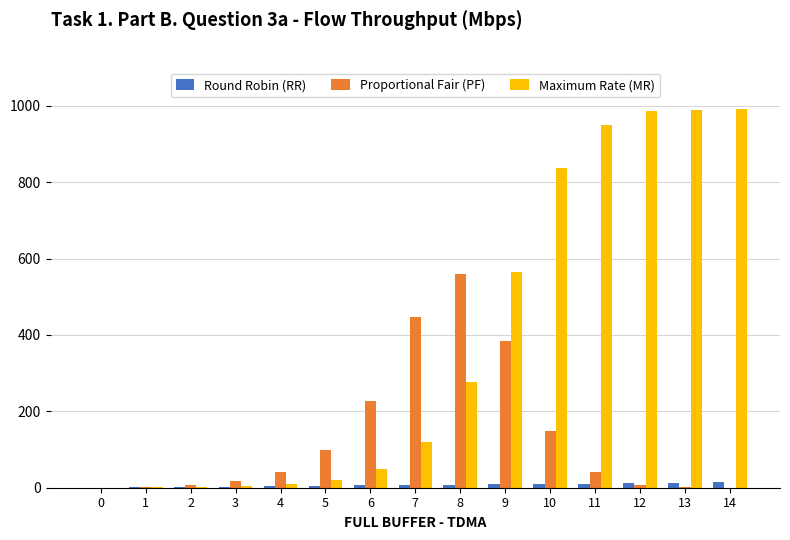

Which series has the largest total across all categories?

Maximum Rate (MR)